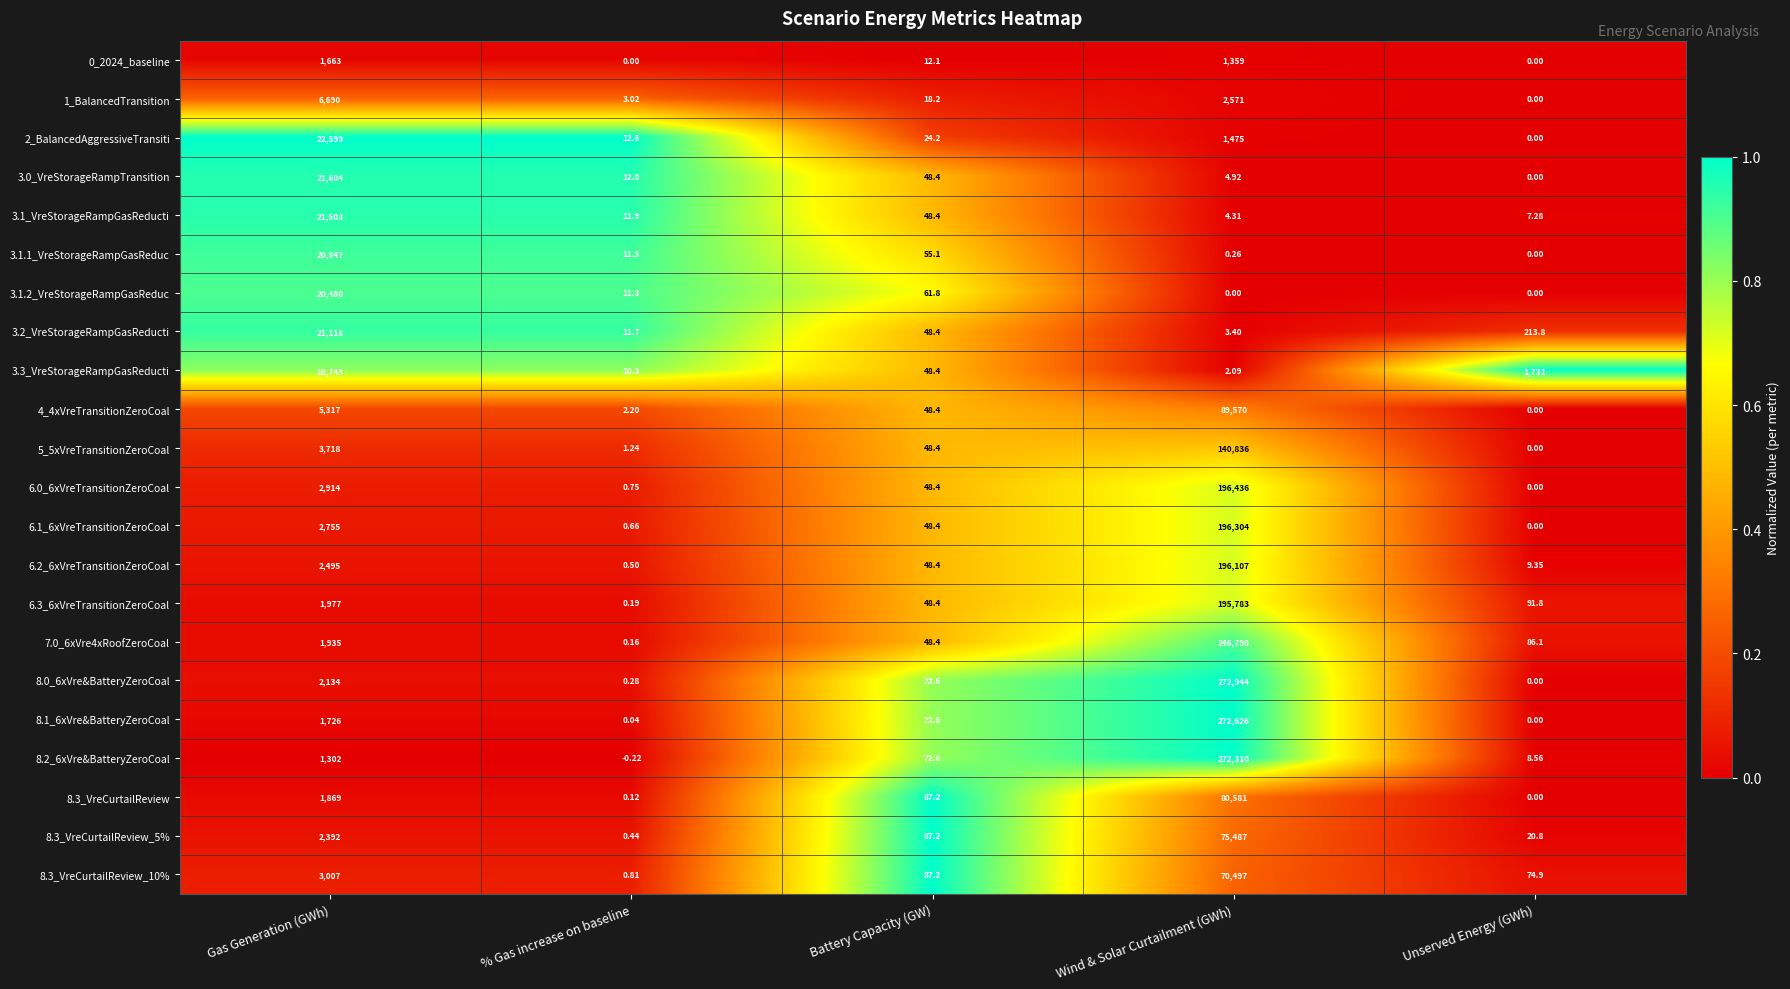

Which series has the largest total across all categories?

8.0_6xVre&BatteryZeroCoal